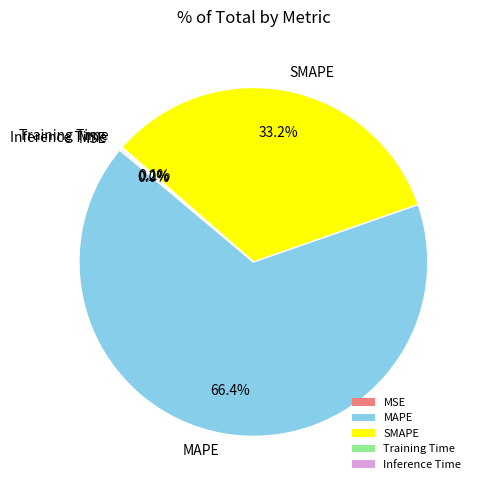

To the nearest percent, what is the combined percentage of SMAPE and MAPE?

100%